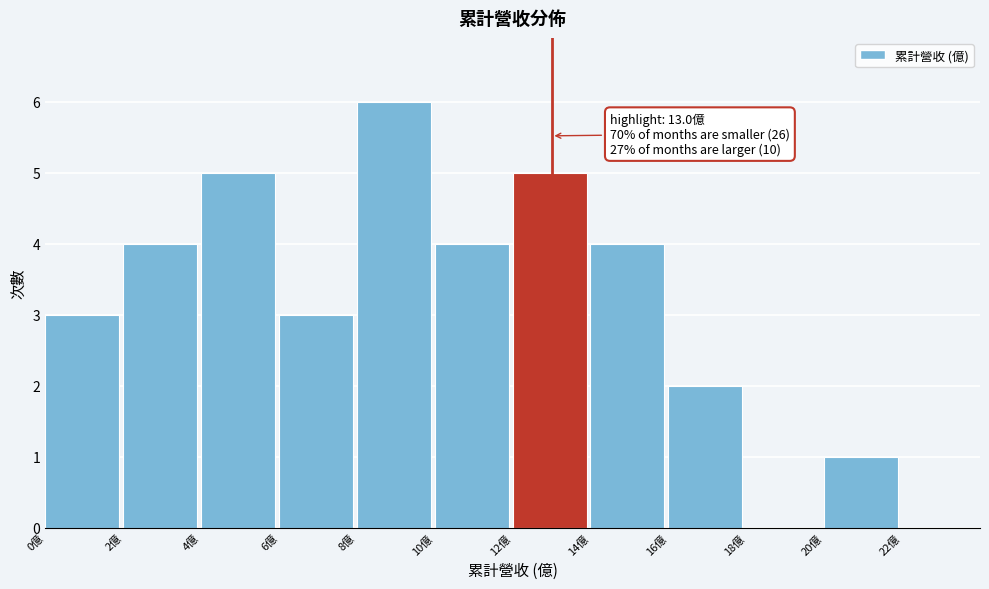

Over which range of the x-axis is the bar tallest?

8 to 10